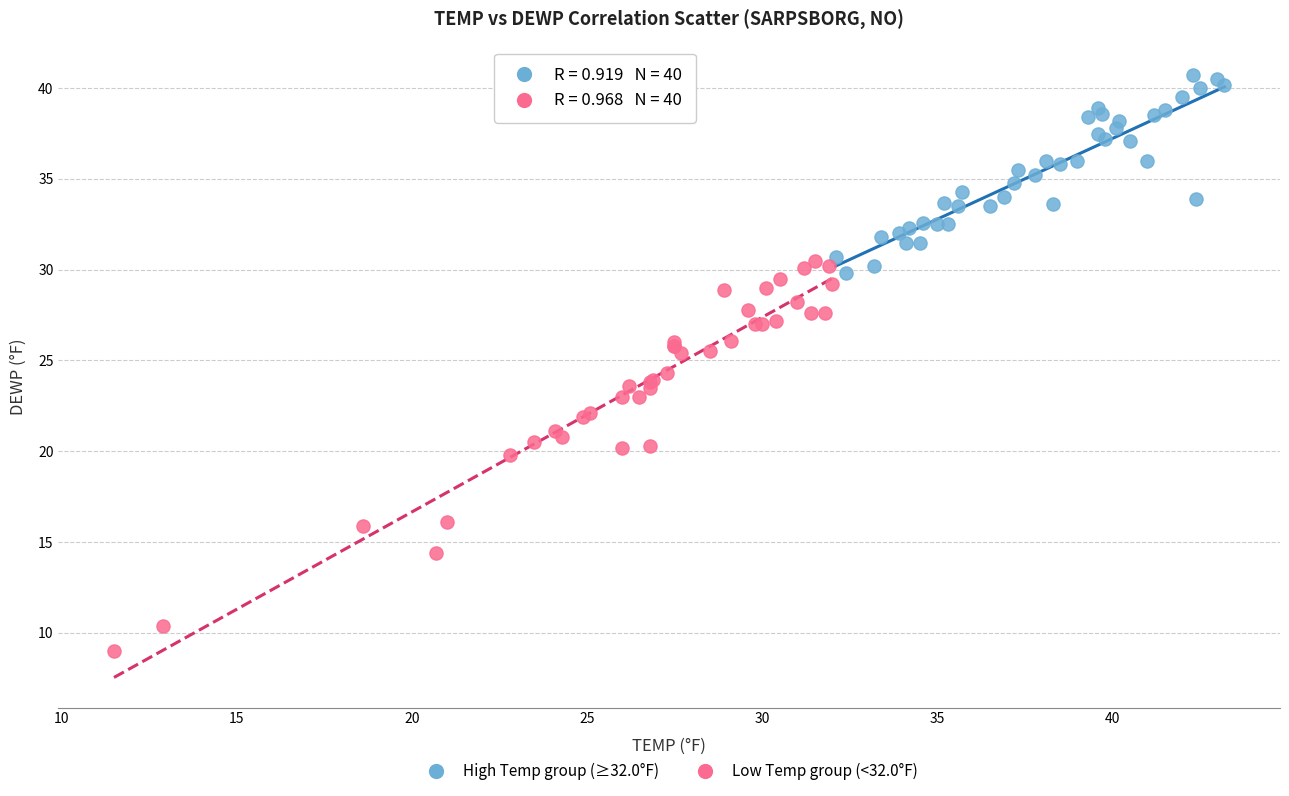

What are all the series names shown in the legend?

High Temp group (≥32.0°F), Low Temp group (<32.0°F)